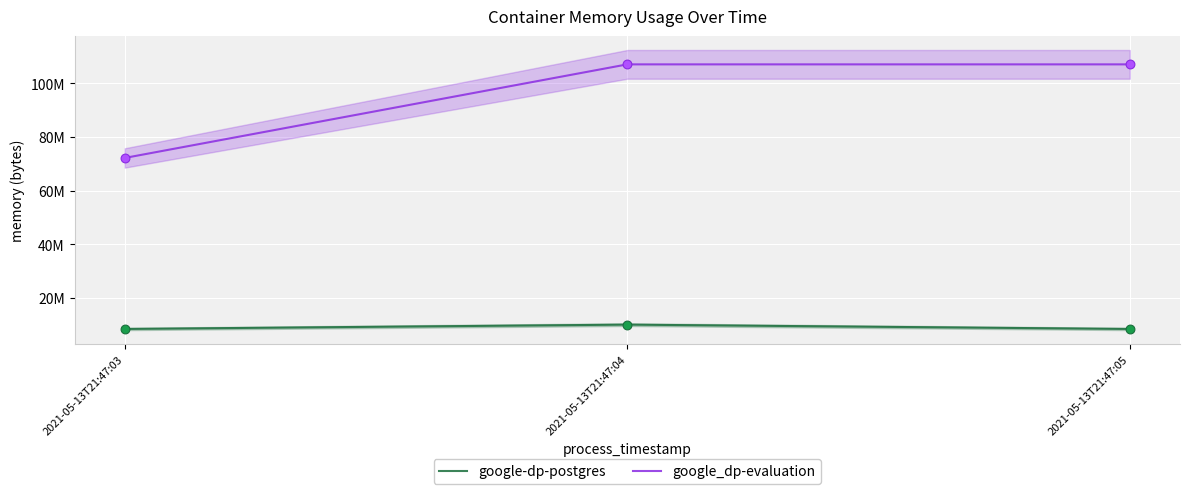

What is the total value across all series at 2021-05-13T21:47:04?

117088256